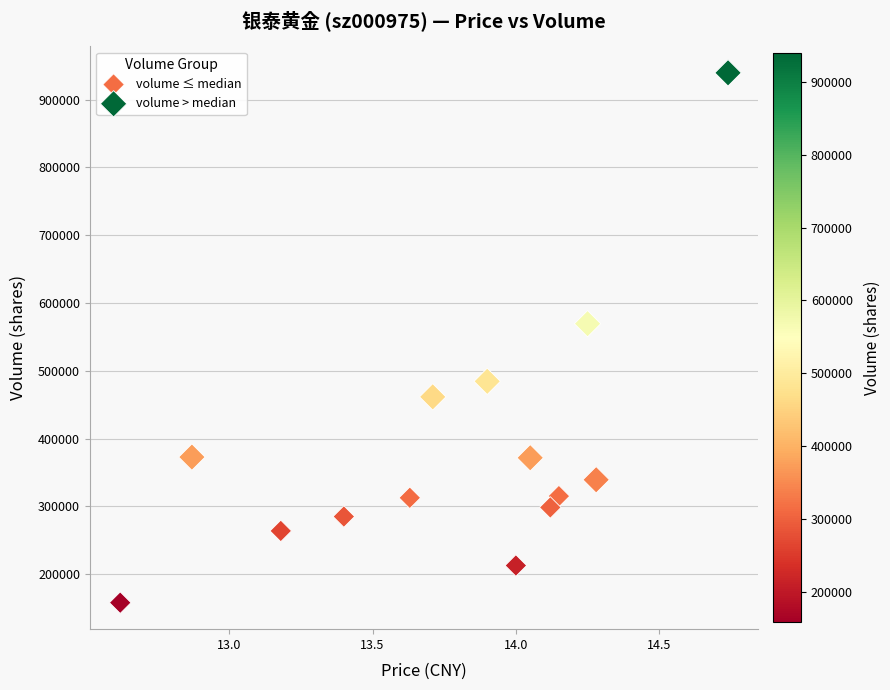

Which series reaches the maximum Y coordinate?

volume > median